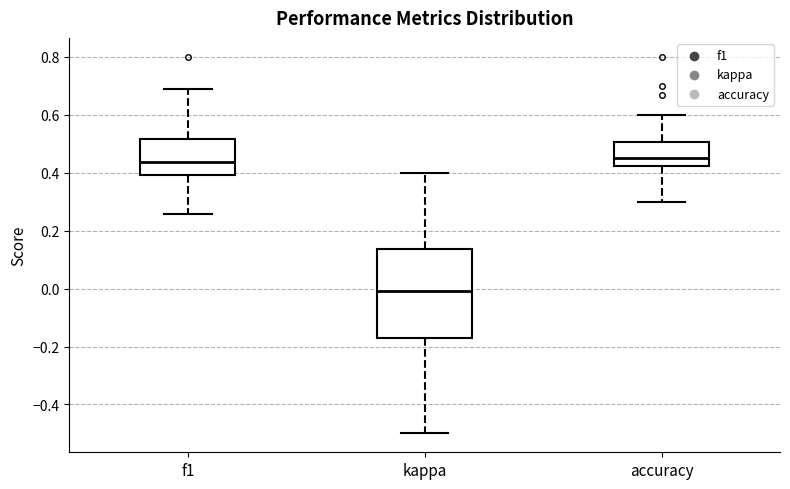

Reading left to right, transcribe this box plot: for each box, give where its median line is, the range the box spans, and where its two whiskers end, as read against the y-axis. The values are not printed on the chart, so give them approximately, as read against the axis.

f1: median 0.44, box 0.40 to 0.52, whiskers 0.26 to 0.68
kappa: median 0.00, box -0.16 to 0.14, whiskers -0.50 to 0.40
accuracy: median 0.44, box 0.42 to 0.50, whiskers 0.30 to 0.60